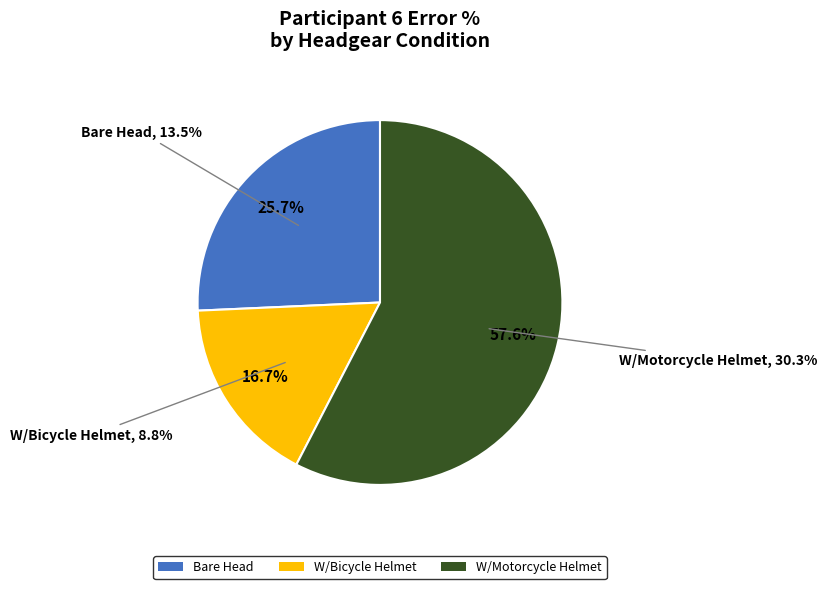

Which slice is the smallest?

W/Bicycle Helmet